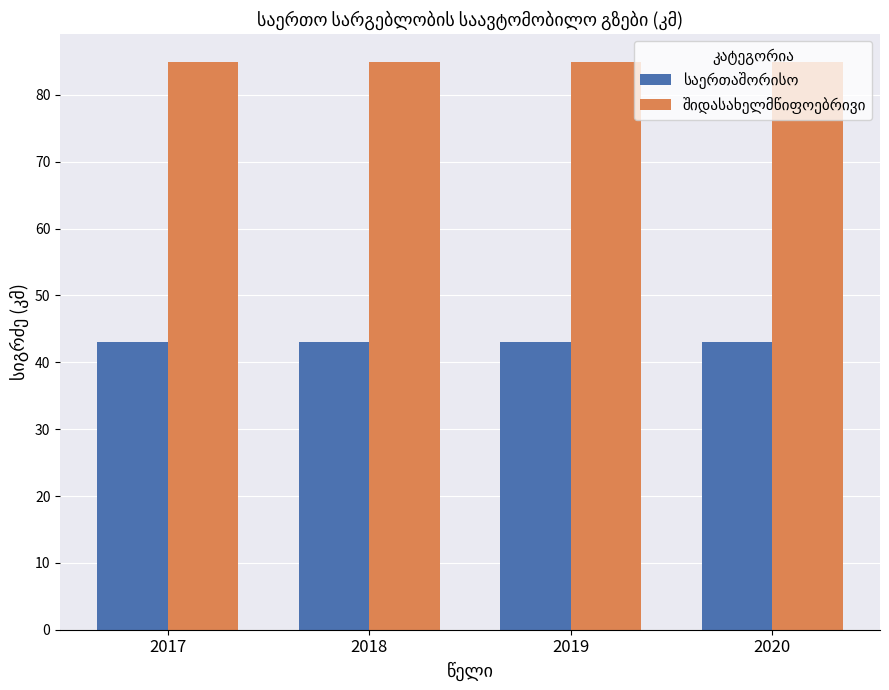

What is the difference between the highest and lowest values at 2017?

41.9